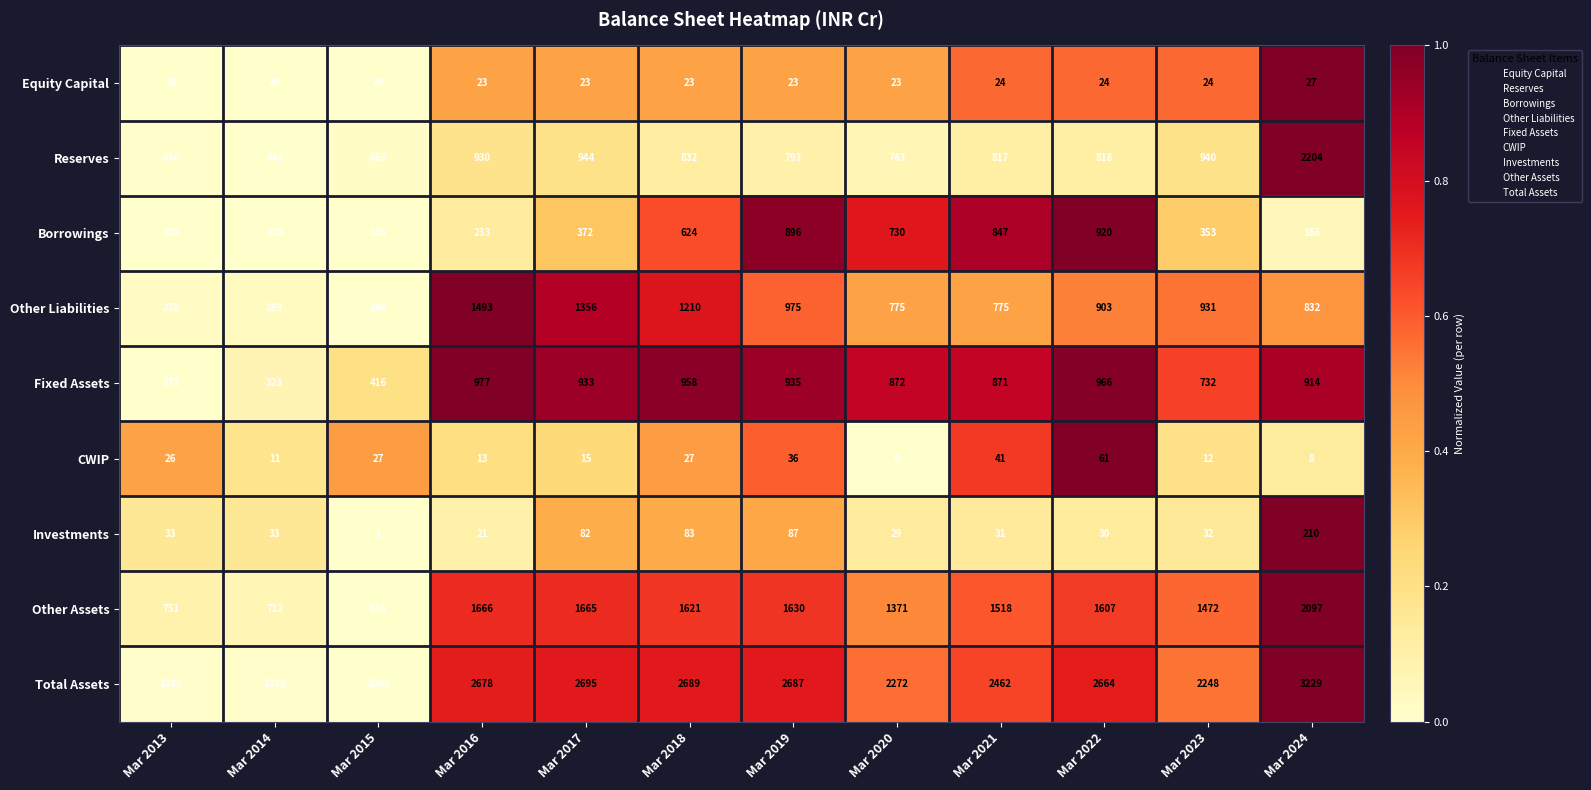

Which label corresponds to the smallest value in the chart?

Mar 2020